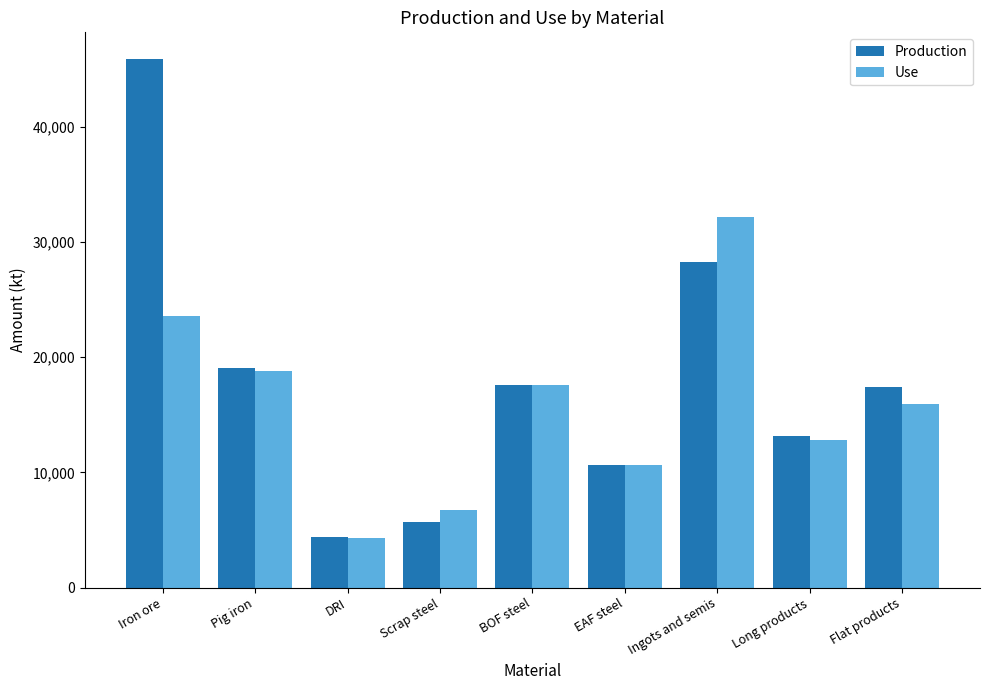

What is the value of the Production bar at the 3rd from the left?

4378.5